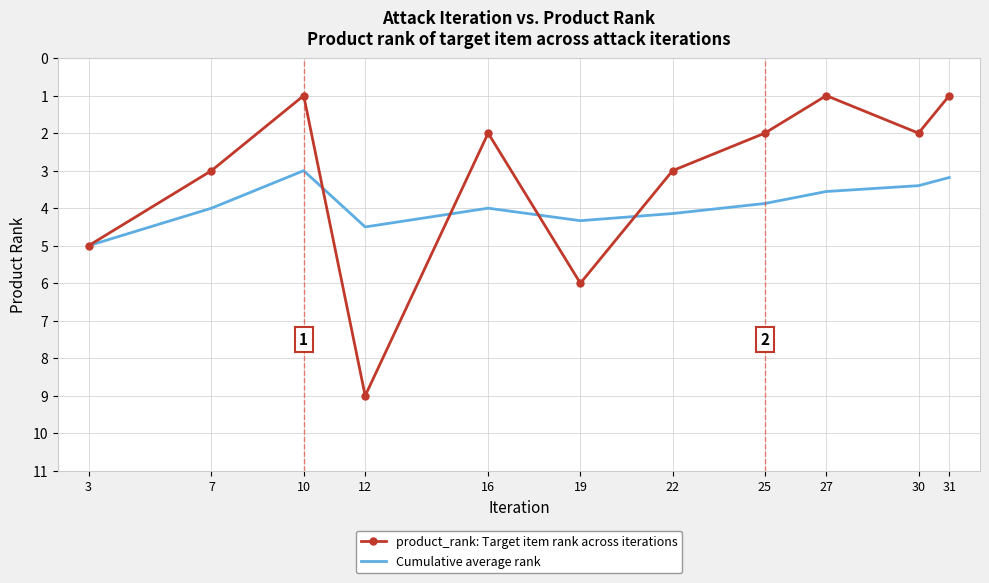

At which label is product_rank: Target item rank across iterations closest to 5?

3